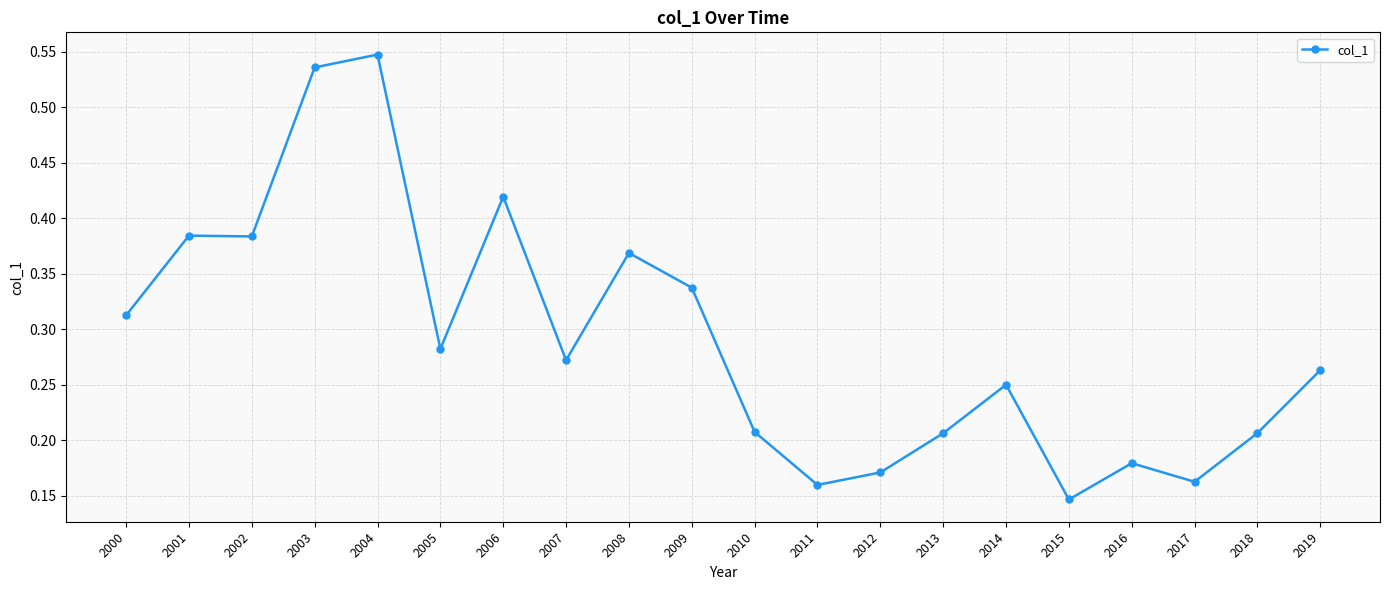

Where is the data nearest to the value 0?

2015